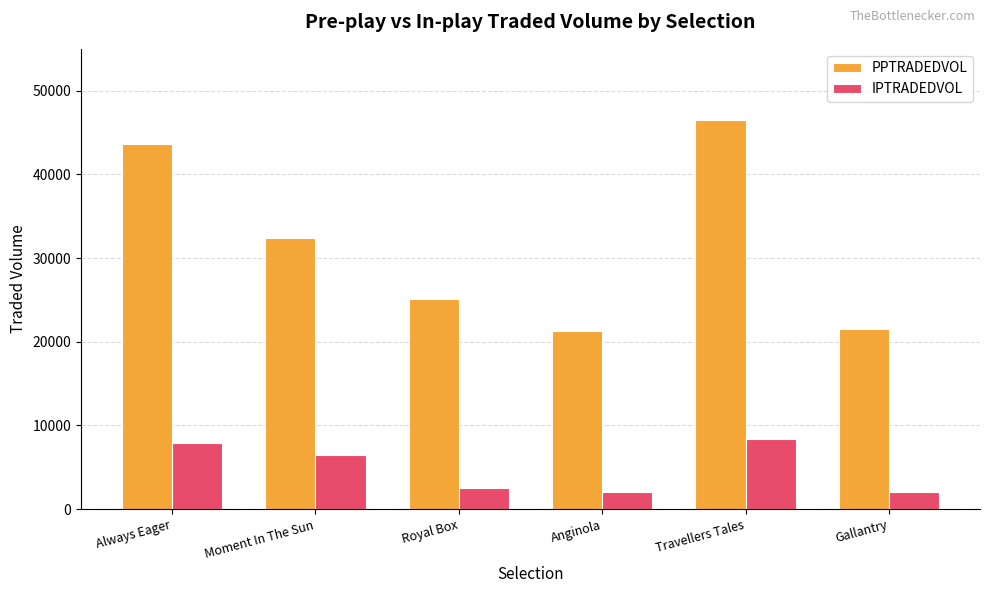

The IPTRADEDVOL series shows 5376.0 at Travellers Tales. True or false?

False